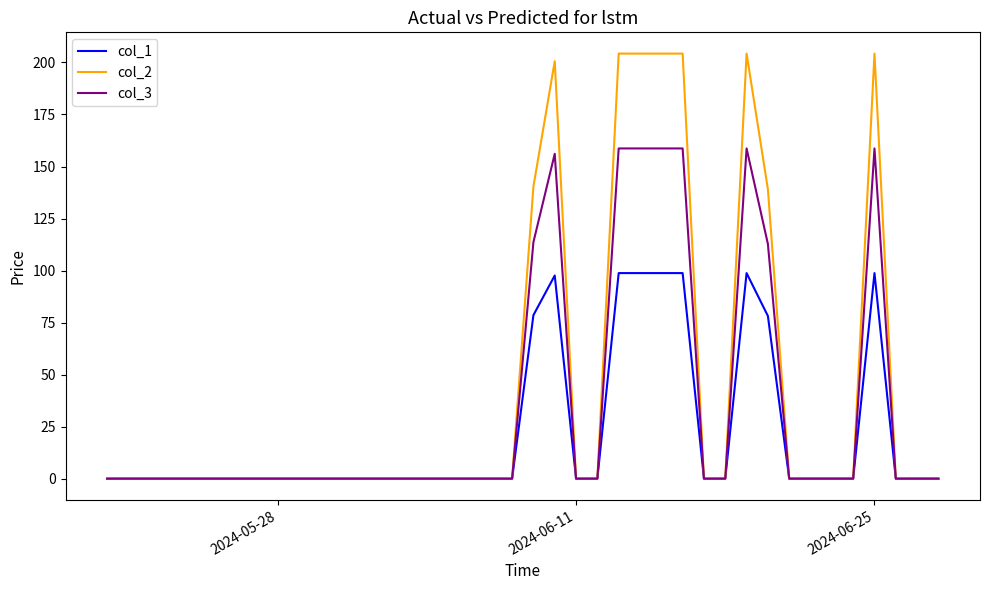

List the series in order of their peak value, highest first.

col_2, col_3, col_1